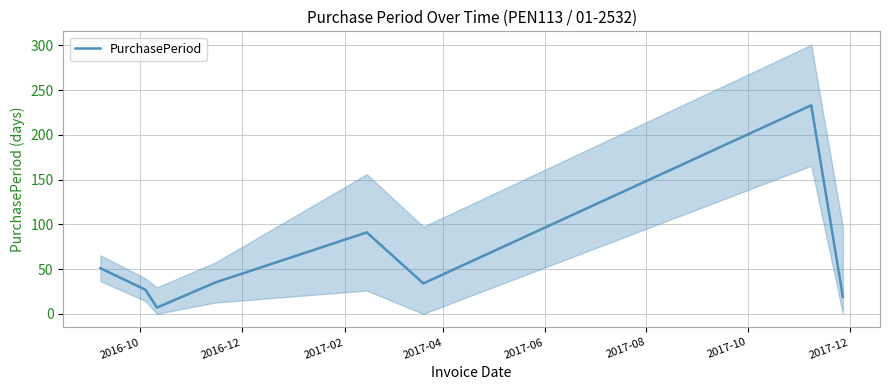

What is the minimum value for PurchasePeriod?

7